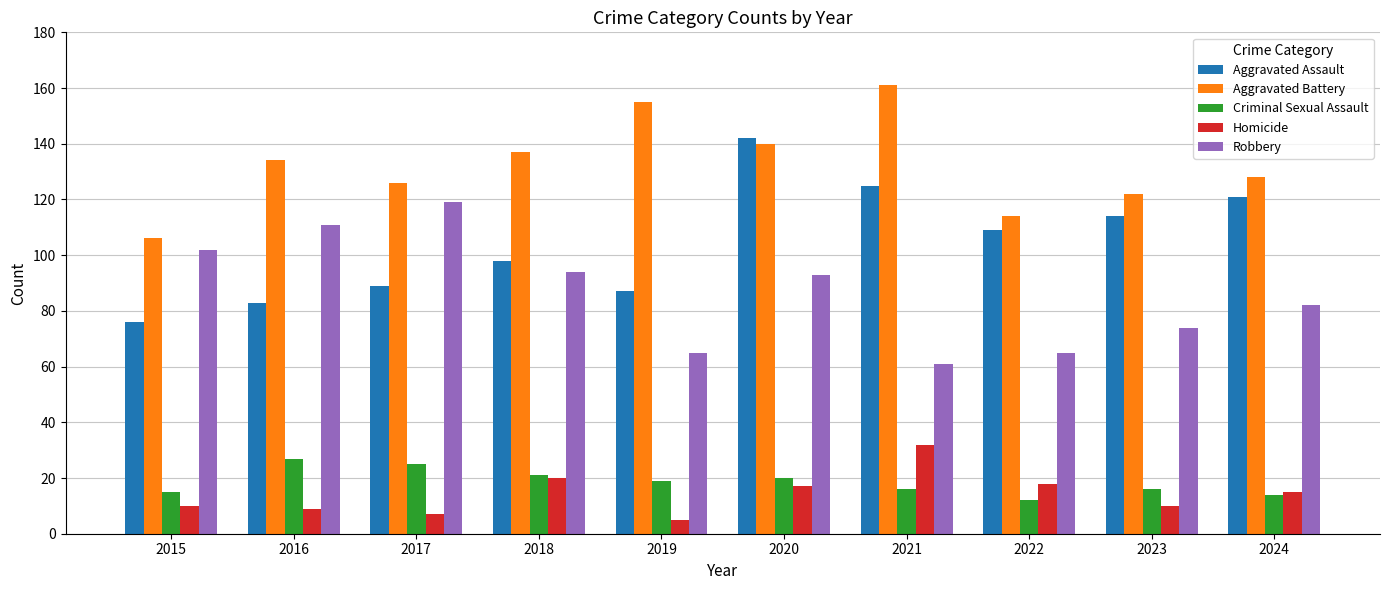

The Homicide series shows 30 at 2020. True or false?

False